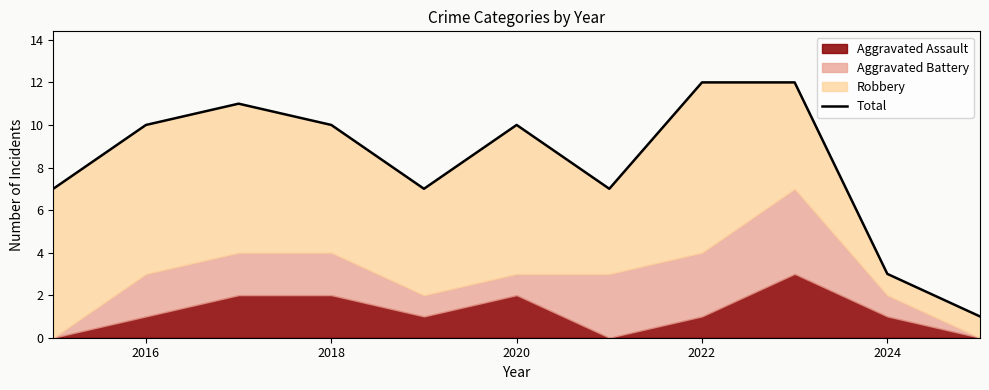

Reading left to right, transcribe all the data shown in this chart.

7	10	11	10	7	10	7	12	12	3	1